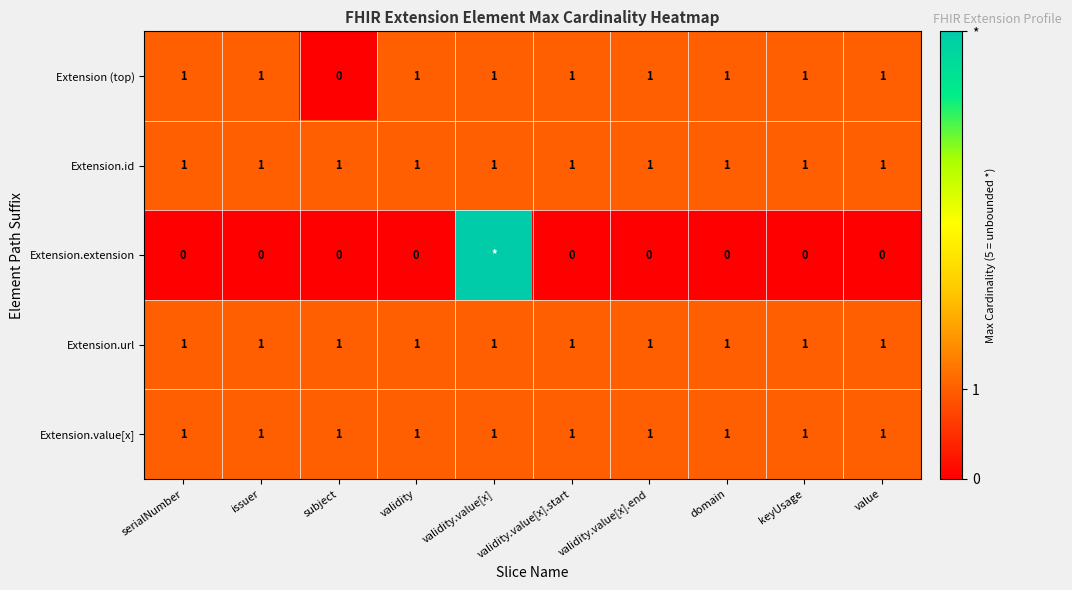

Is the value of Extension.extension at issuer greater than the value of Extension.value[x] at value?

No